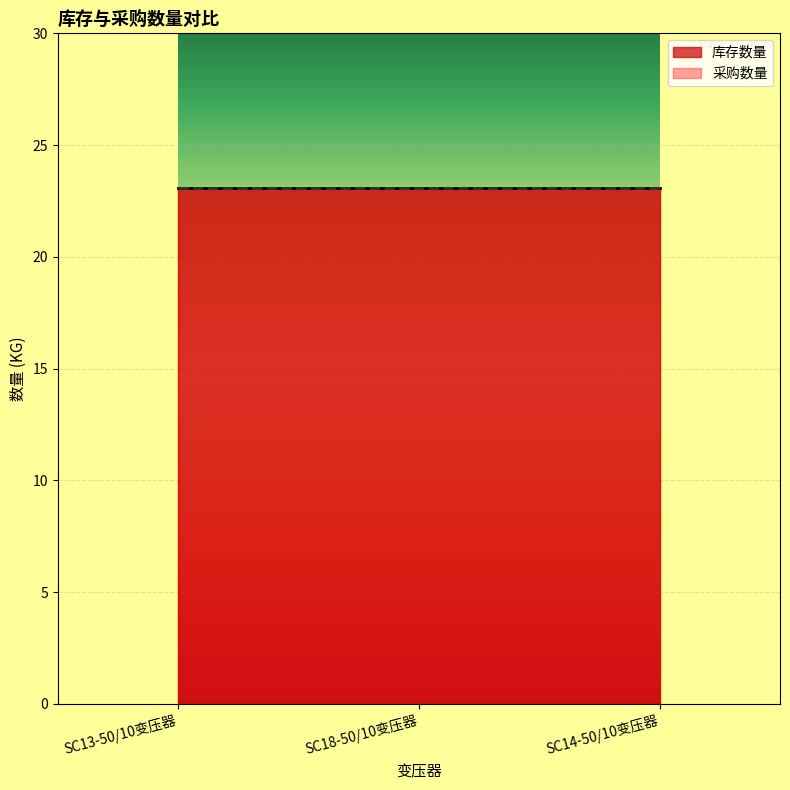

Which series has the largest total across all categories?

库存数量